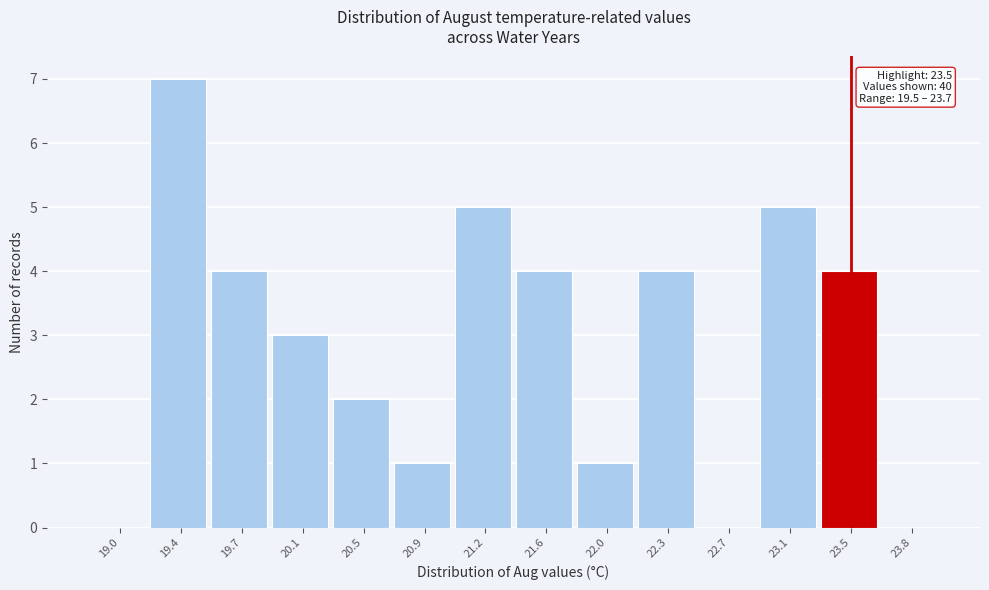

Reading left to right, extract all data points from this chart.

19.0=0	19.4=7	19.7=4	20.1=3	20.5=2	20.9=1	21.2=5	21.6=4	22.0=1	22.3=4	22.7=0	23.1=5	23.5=4	23.8=0